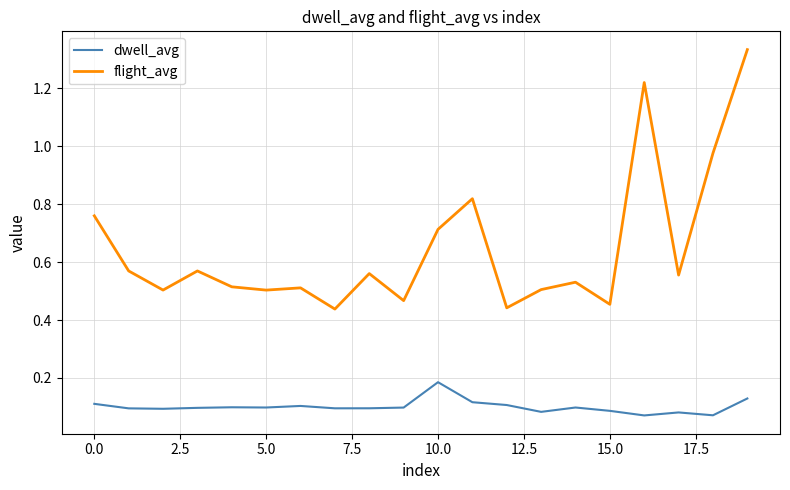

What is the difference between the maximum and second lowest values in the flight_avg series?

0.9